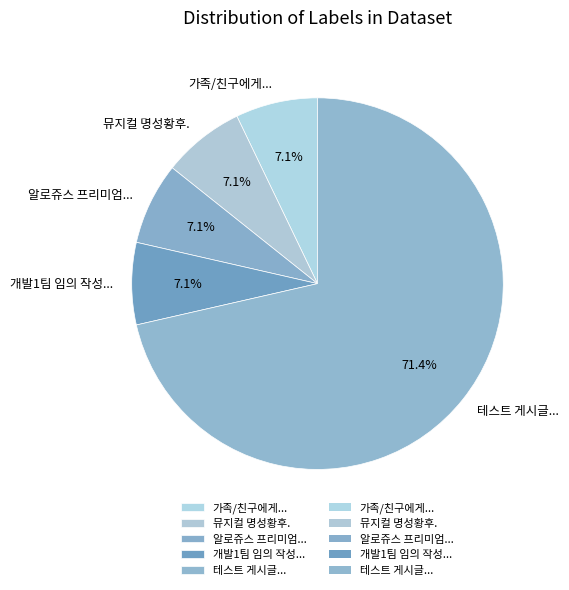

Which slice represents more than half of the pie?

테스트 게시글...